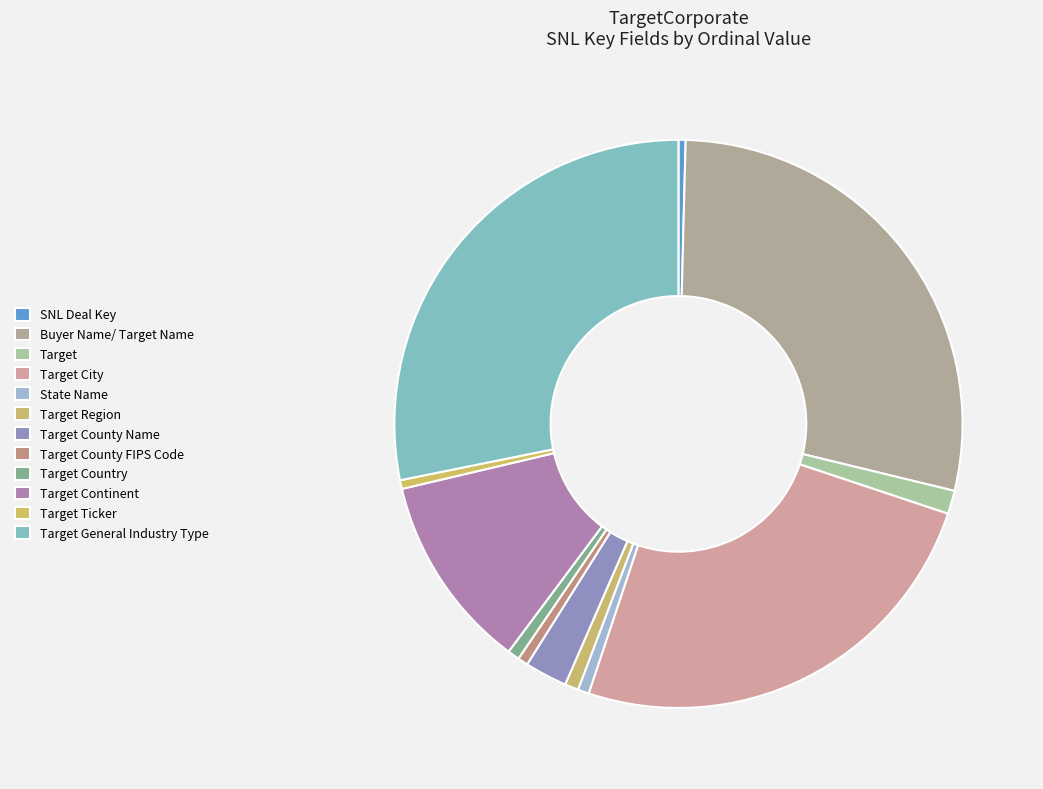

Combined, do Buyer Name/ Target Name and SNL Deal Key account for over 50%?

No